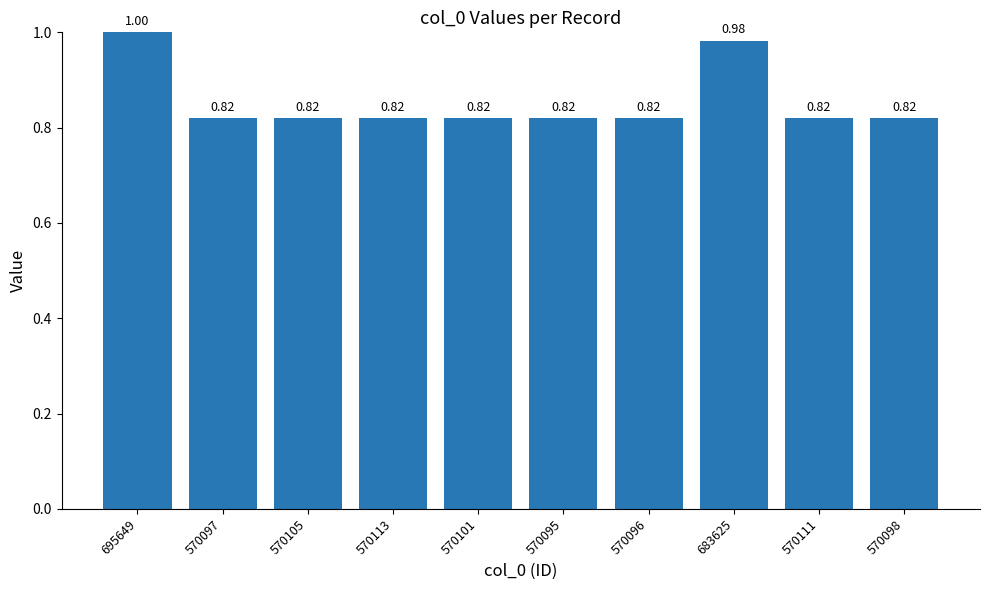

What is the sum of the values at 570105 and 570096?

1.6